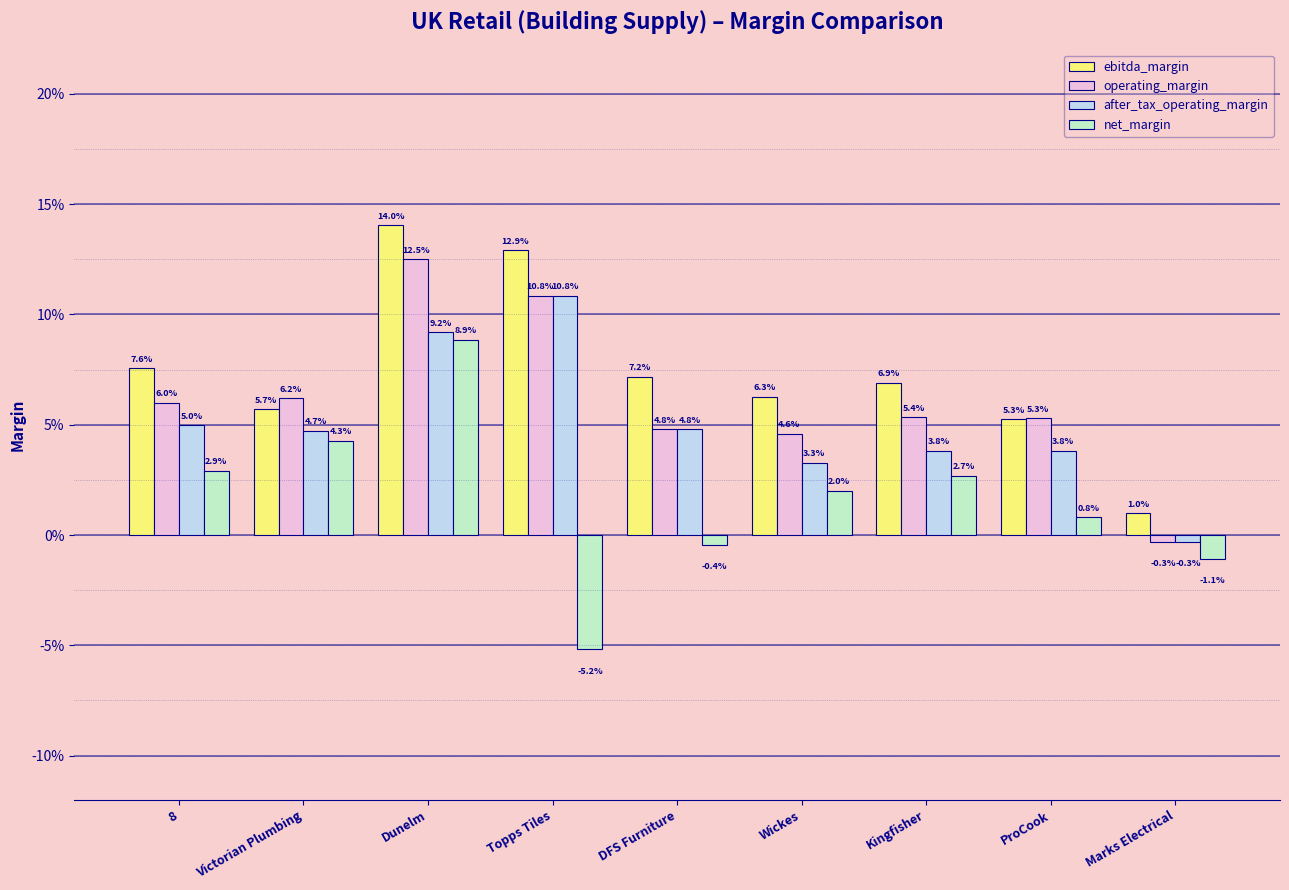

What are all the series names shown in the legend?

ebitda_margin, operating_margin, after_tax_operating_margin, net_margin